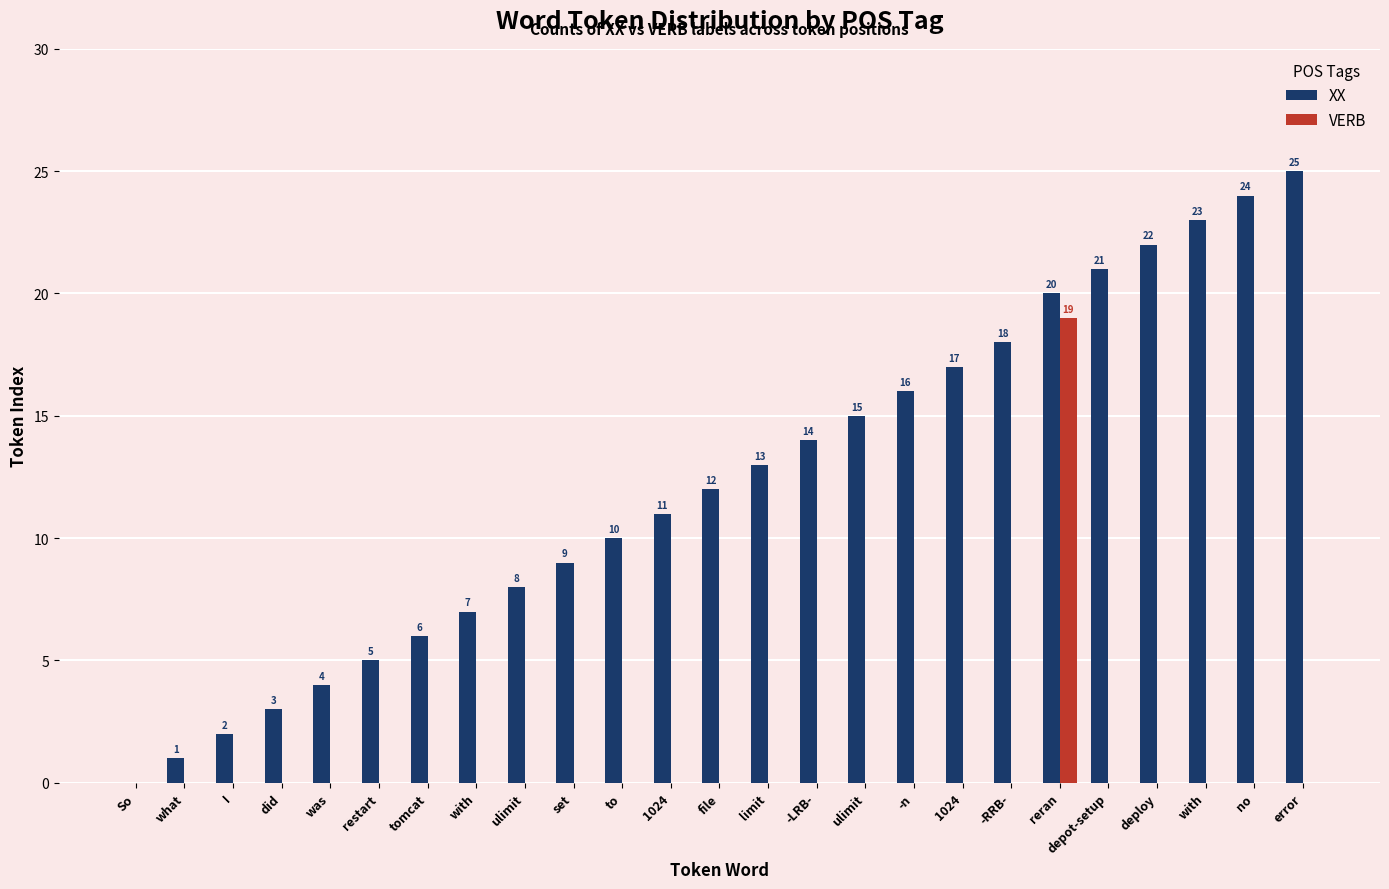

The XX series shows 7 at reran. True or false?

False